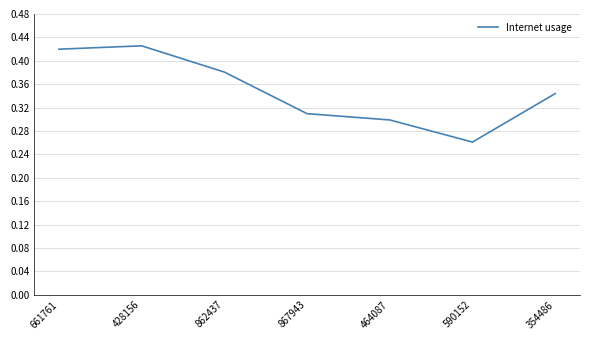

Where is the first local minimum?

590152